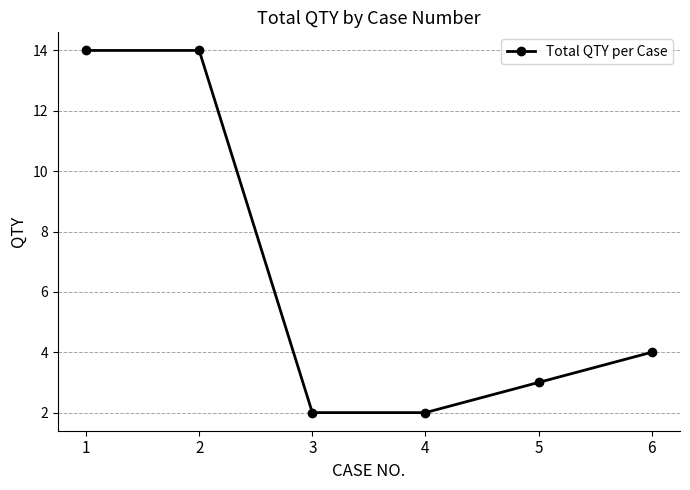

Reading right to left, what are all the values shown in this chart?

6=4	5=3	4=2	3=2	2=14	1=14